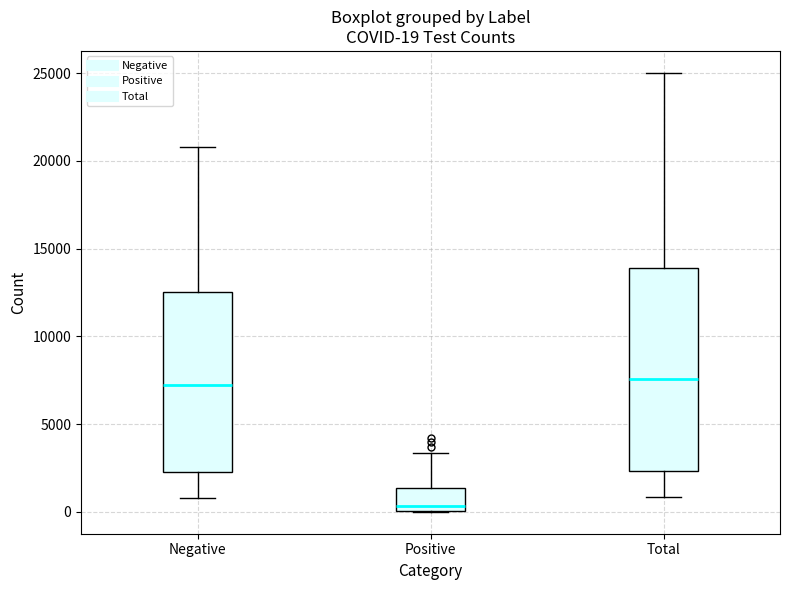

Comparing the boxes themselves (not the whiskers), which one is the tallest?

Total